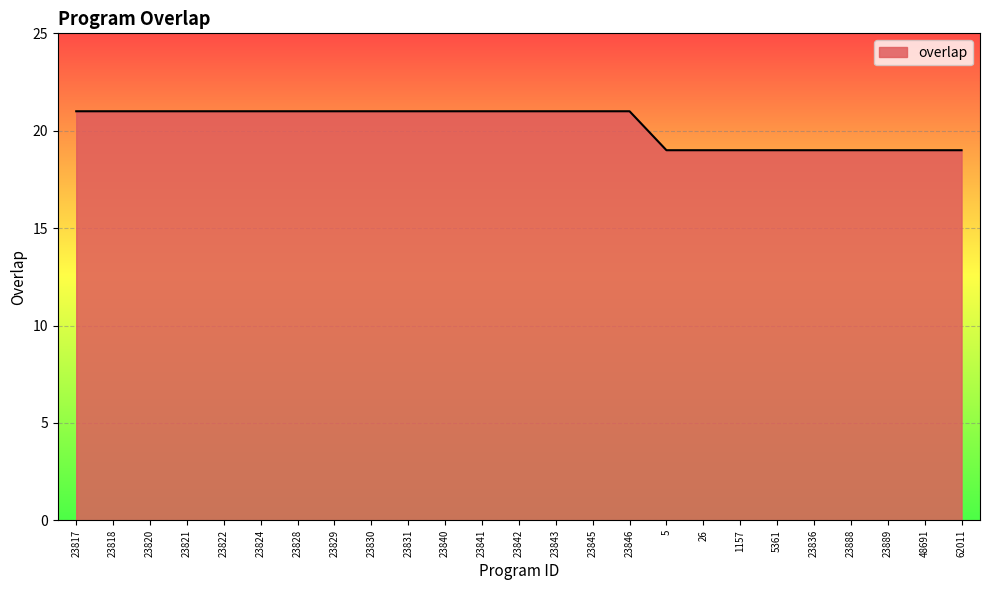

How many lines are shown in the chart?

1